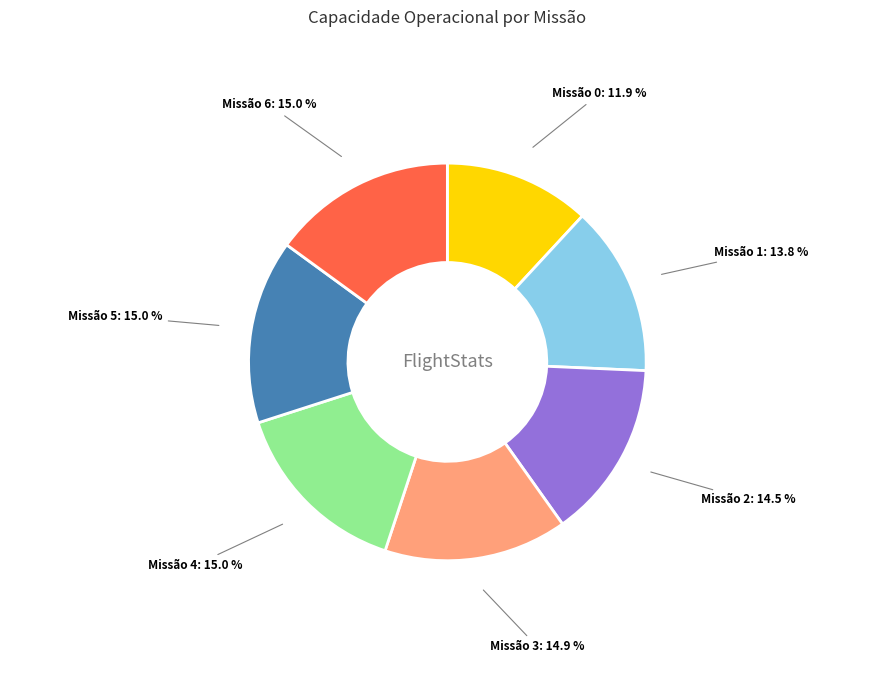

Is there a majority slice in this chart?

No